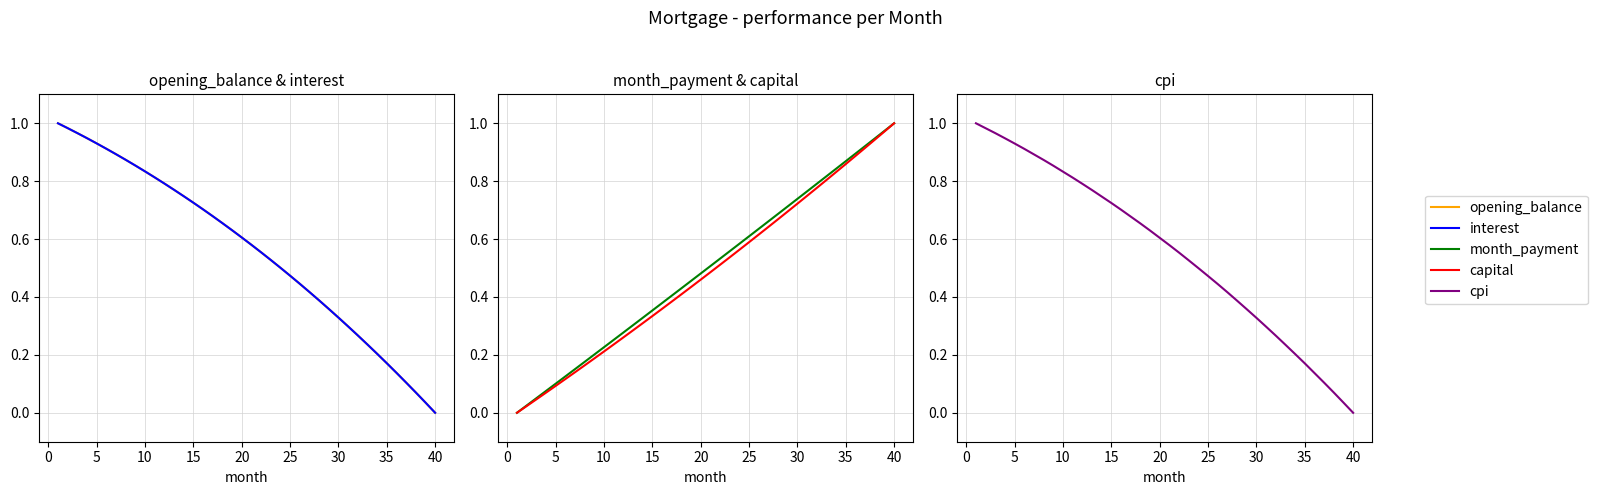

Rank the series by their maximum value, from lowest to highest.

opening_balance, interest, month_payment, capital, cpi